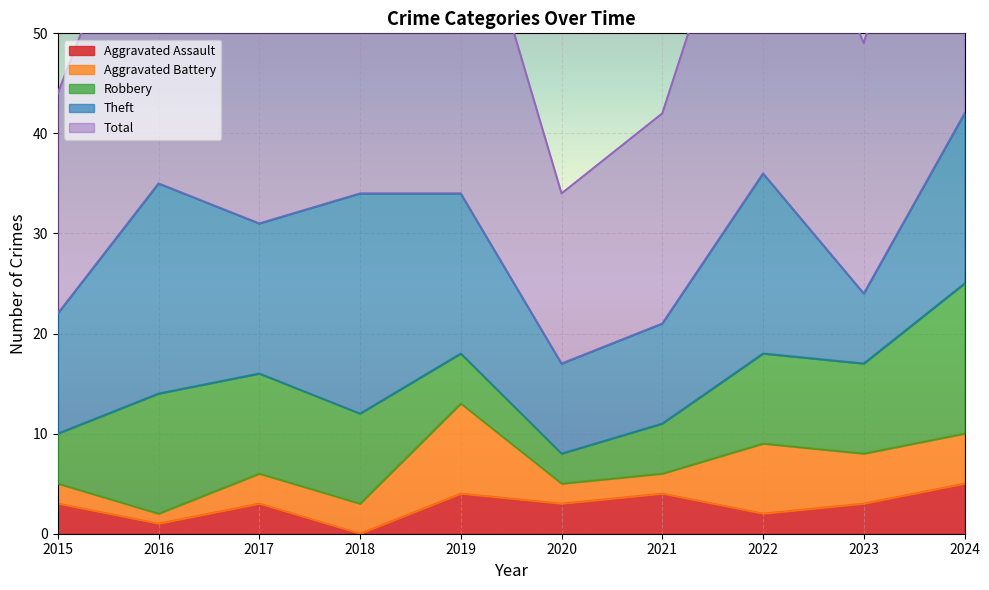

What is the maximum value for Robbery?

15